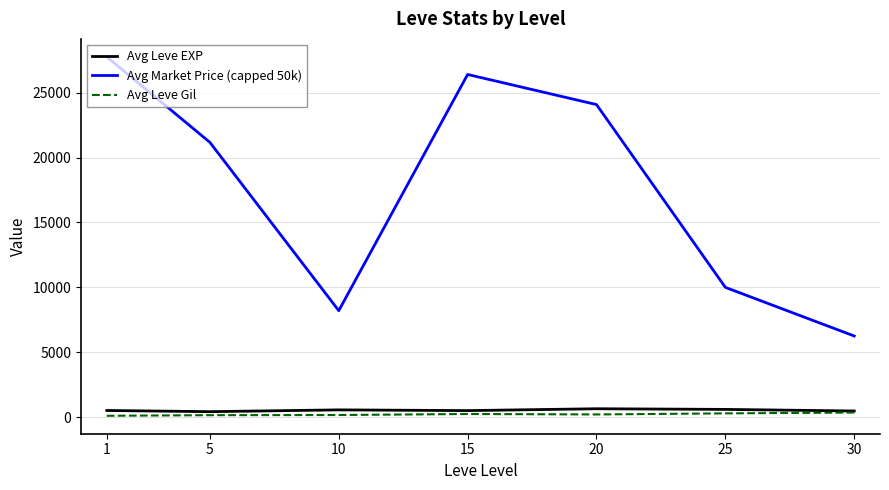

Rank the categories by Avg Market Price (capped 50k) value from highest to lowest.

1, 15, 20, 5, 25, 10, 30